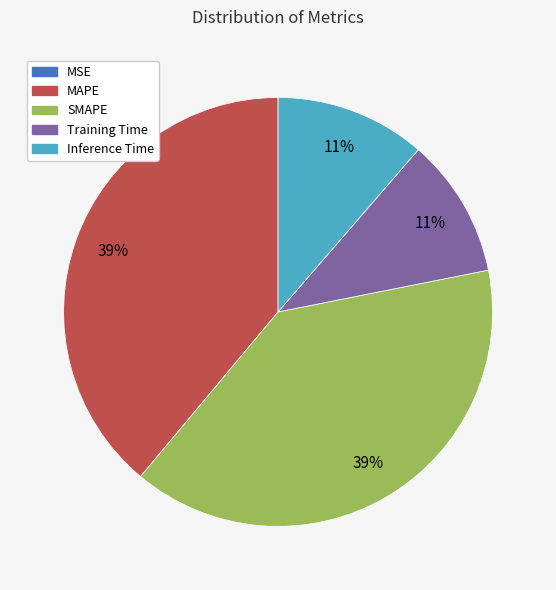

Which has a higher value, MAPE or Inference Time?

MAPE